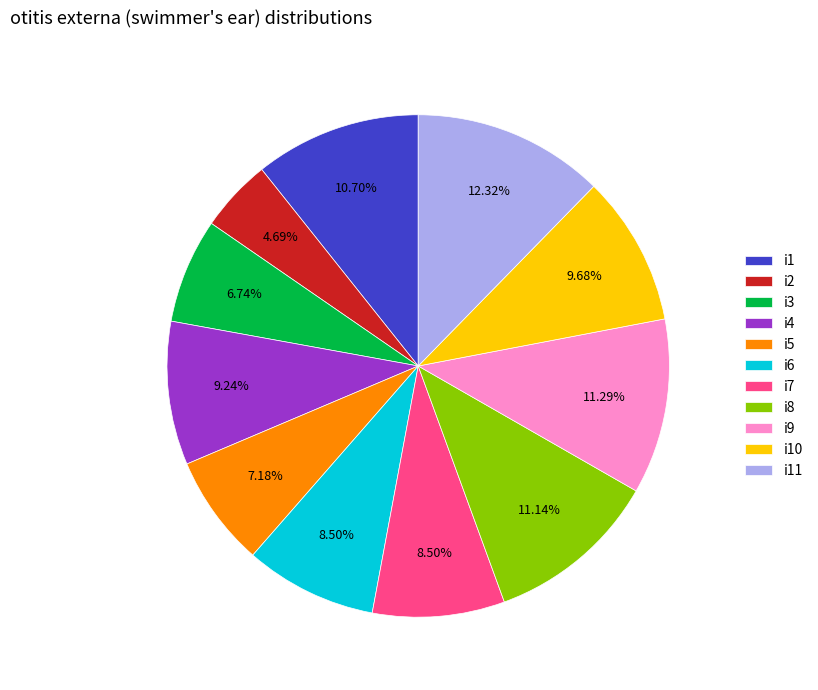

Combined, what portion of the pie is i3 and i11?

19.1%